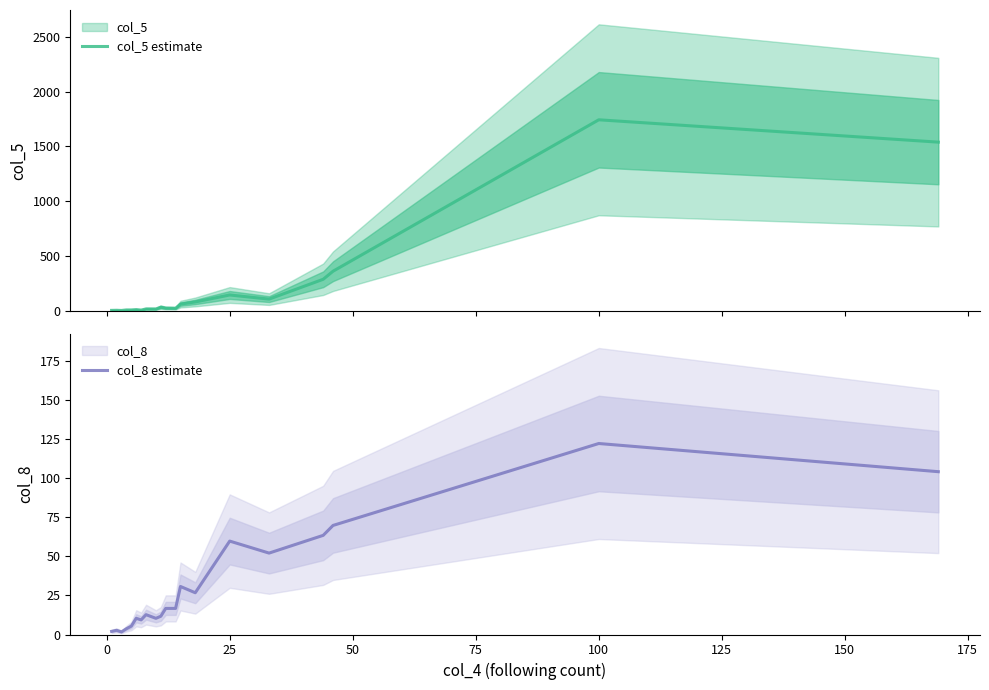

Is it true that col_8 estimate equals 39.8 at 25?

False